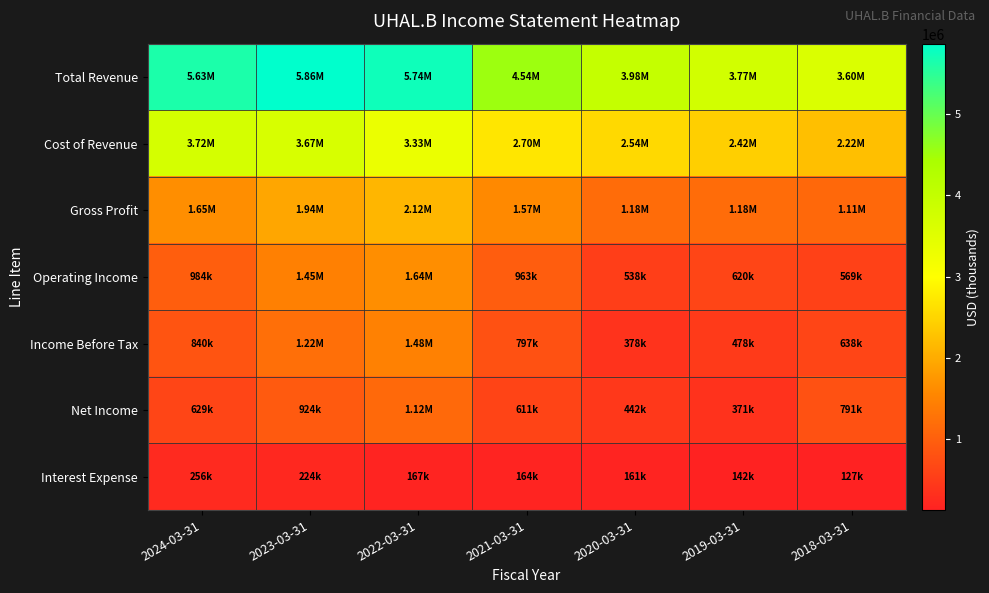

Rank the series at 2020-03-31 from lowest to highest value.

Interest Expense, Income Before Tax, Net Income, Operating Income, Gross Profit, Cost of Revenue, Total Revenue